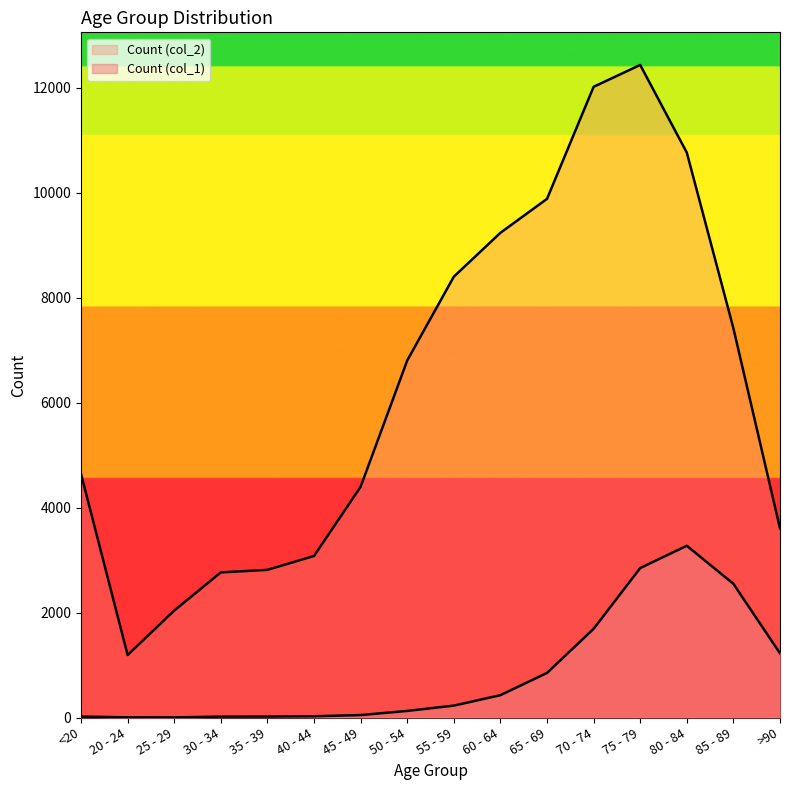

What is the minimum value for Count (col_2)?

1191